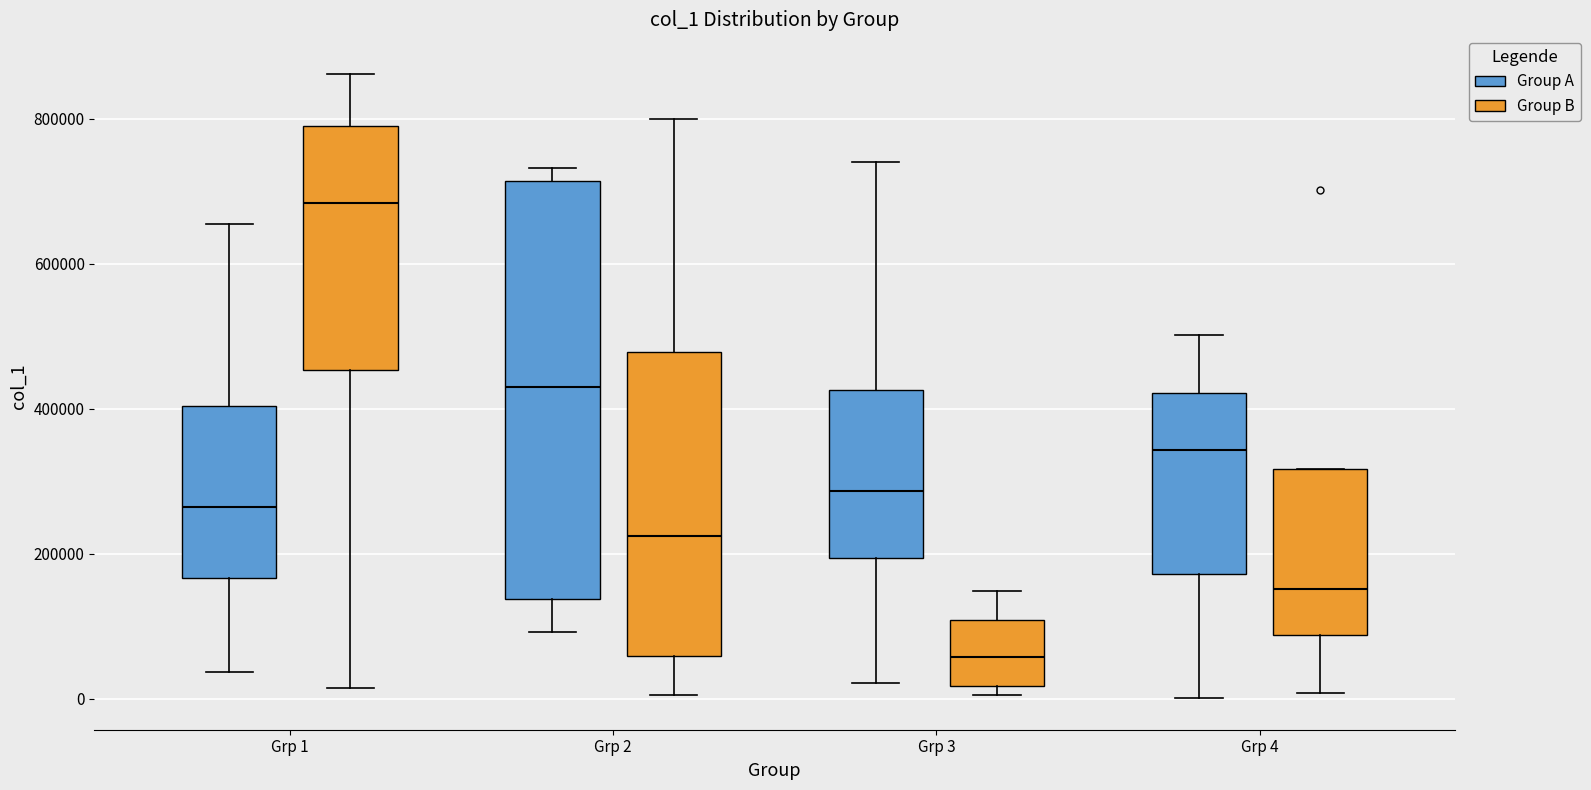

Which box has the lowest median line?

Grp 3 (Group B)